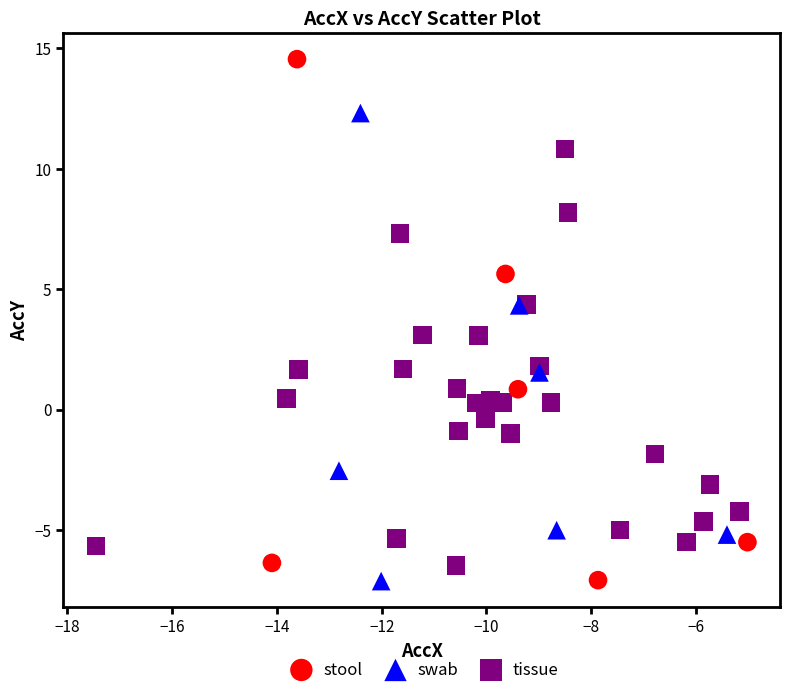

Which series has the largest Y range (max minus min)?

stool